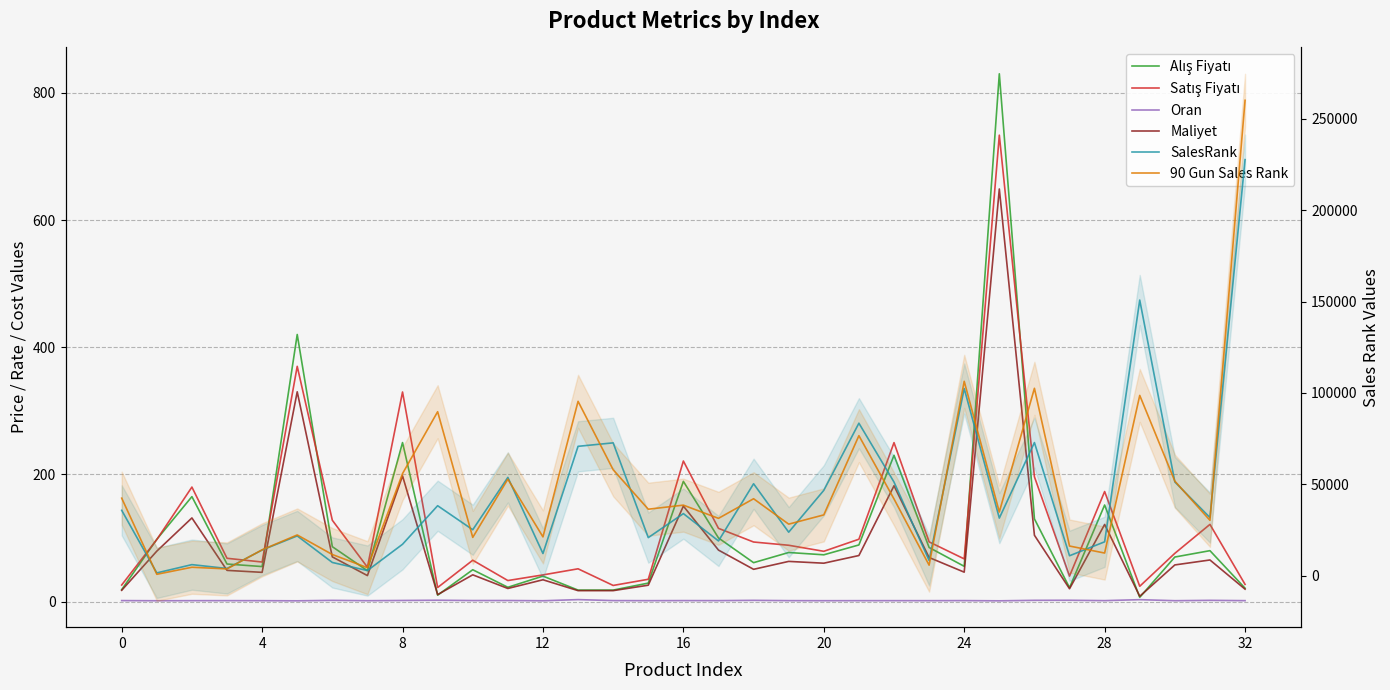

Which has a higher value, 26 or 16?

16